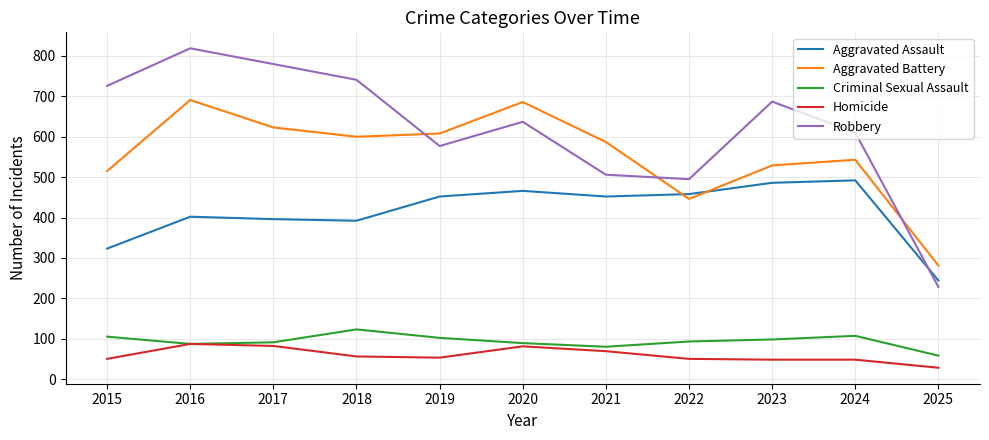

How many lines are shown in the chart?

5